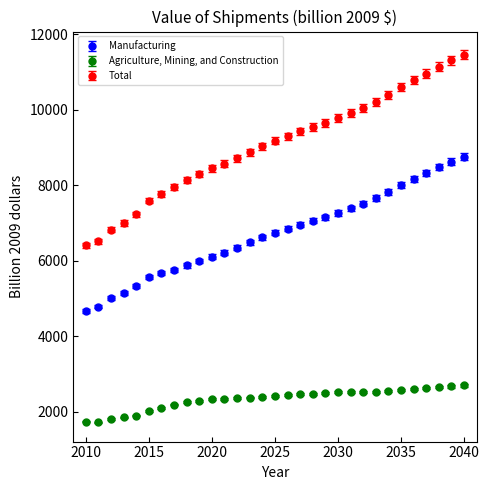

Which series has the widest spread of values?

Total